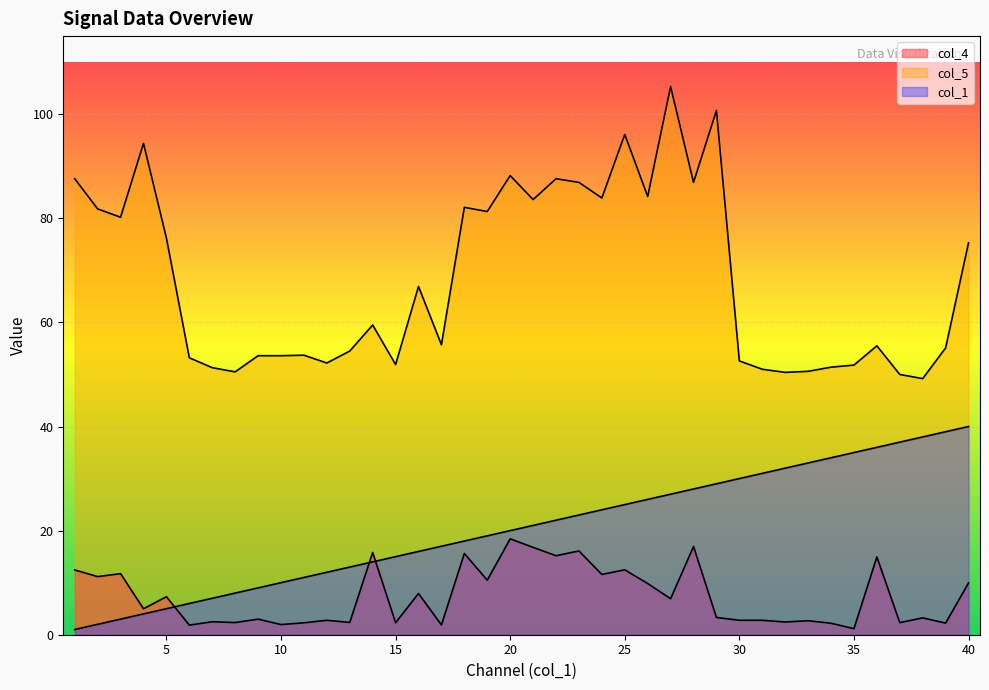

Which series has the largest total across all categories?

col_5